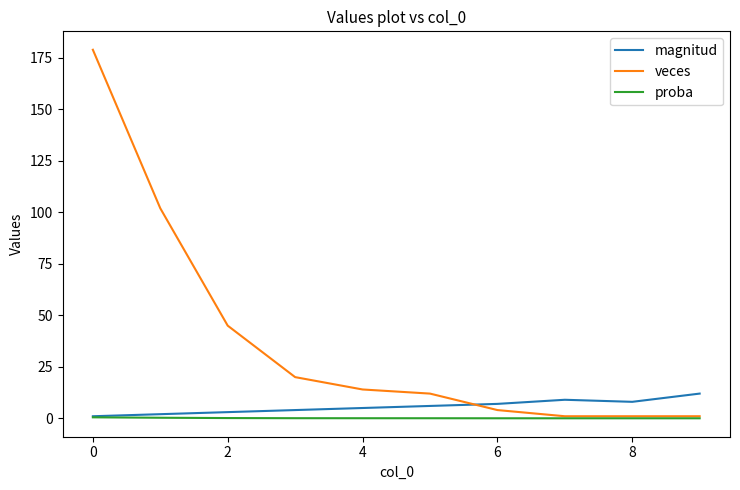

Which series has the widest spread of values?

veces